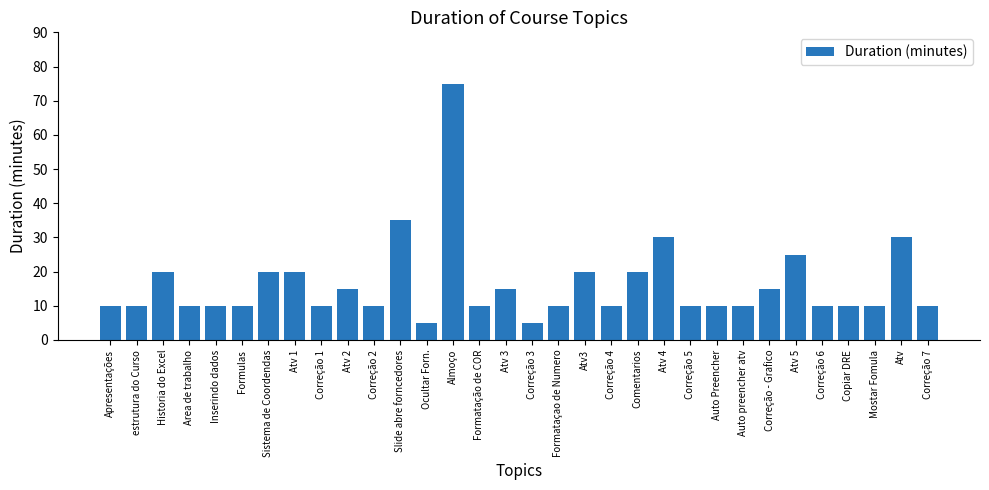

What is the change in value from Formulas to Correção - Grafico?

+5